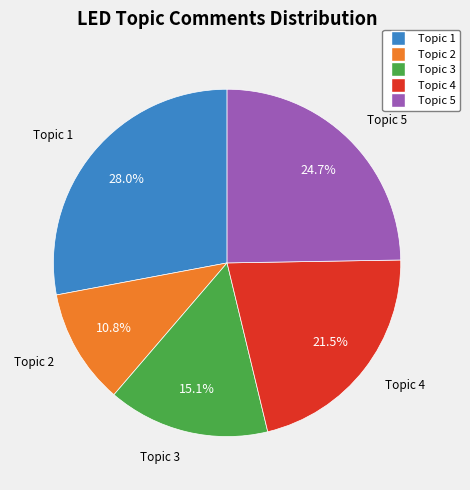

Which has a higher value, Topic 5 or Topic 3?

Topic 5